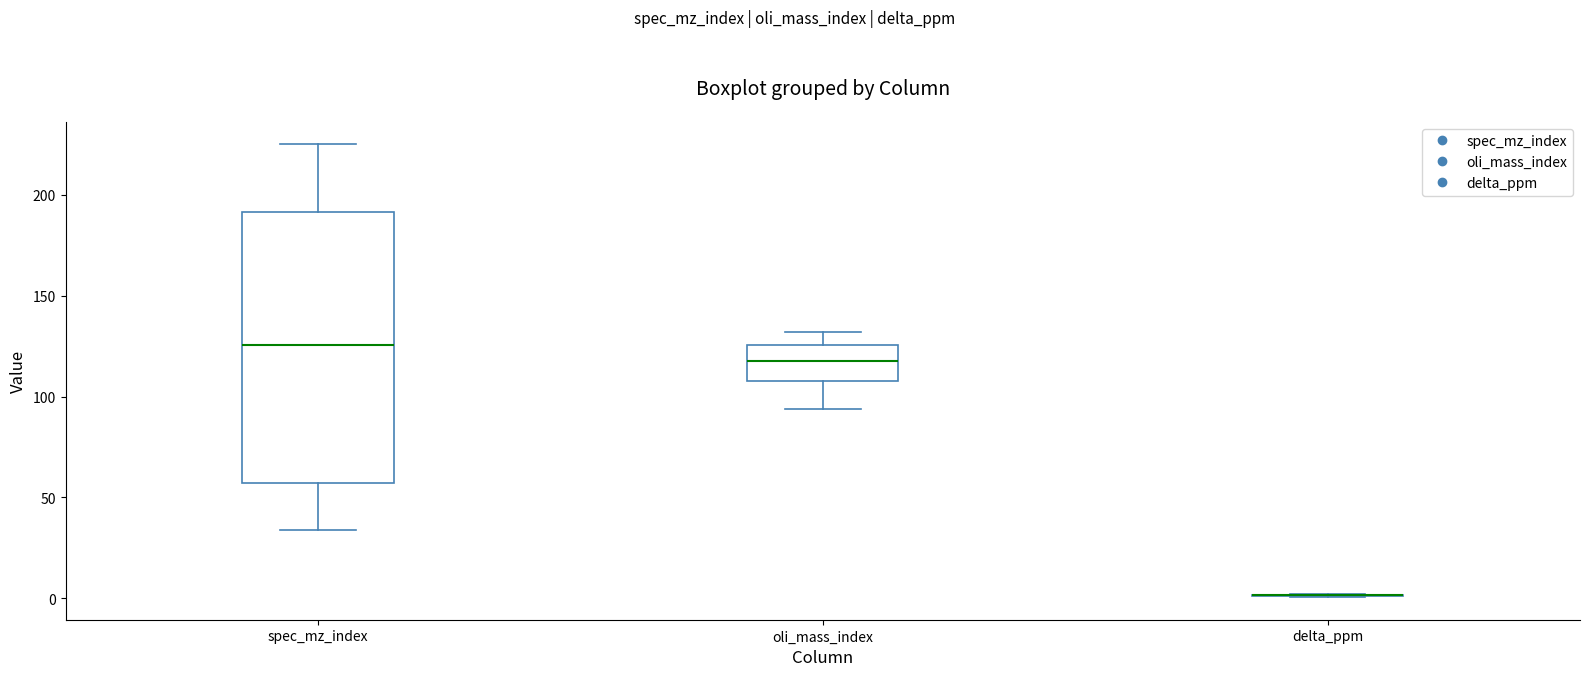

Reading left to right, read every box against the y-axis: the position of its median line, the range the box covers, and the ends of its whiskers. The values are not printed on the chart, so give them approximately, as read against the axis.

spec_mz_index: median 125, box 55 to 190, whiskers 35 to 225
oli_mass_index: median 120, box 110 to 125, whiskers 95 to 130
delta_ppm: box collapsed to a line at 0, whiskers 0 to 0